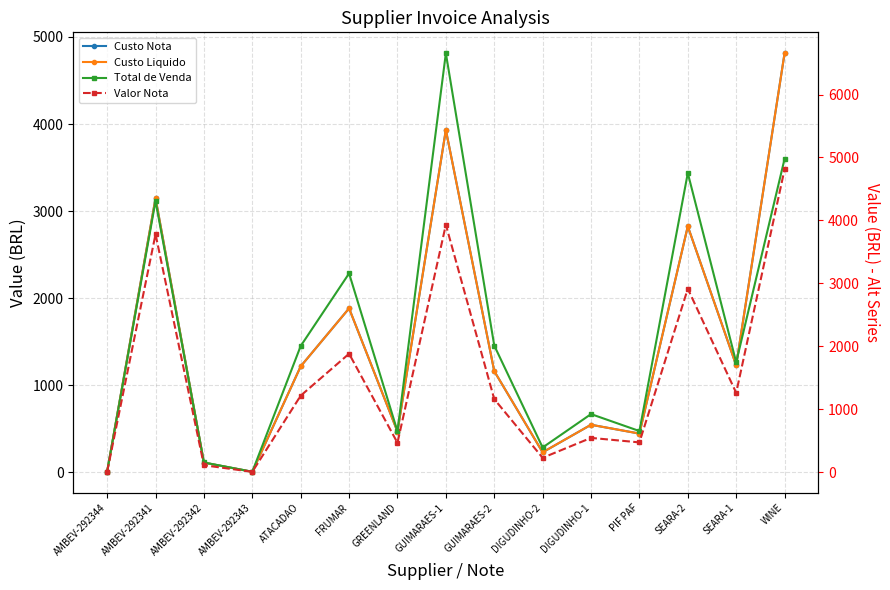

How many data points in Custo Nota are above 1162?

8